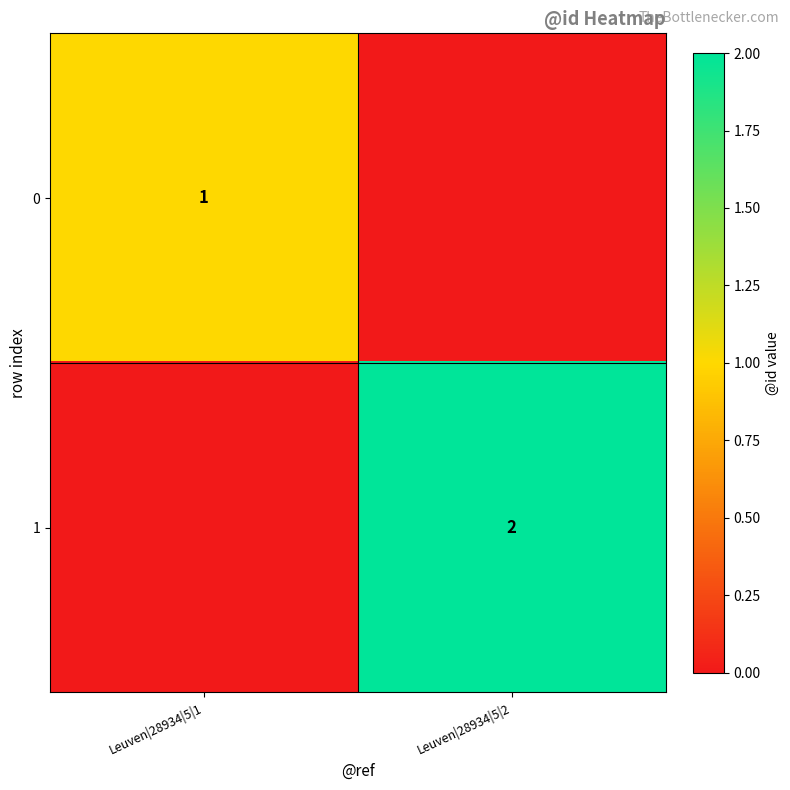

The 0 series shows 2 at Leuven|28934|5|1. True or false?

False